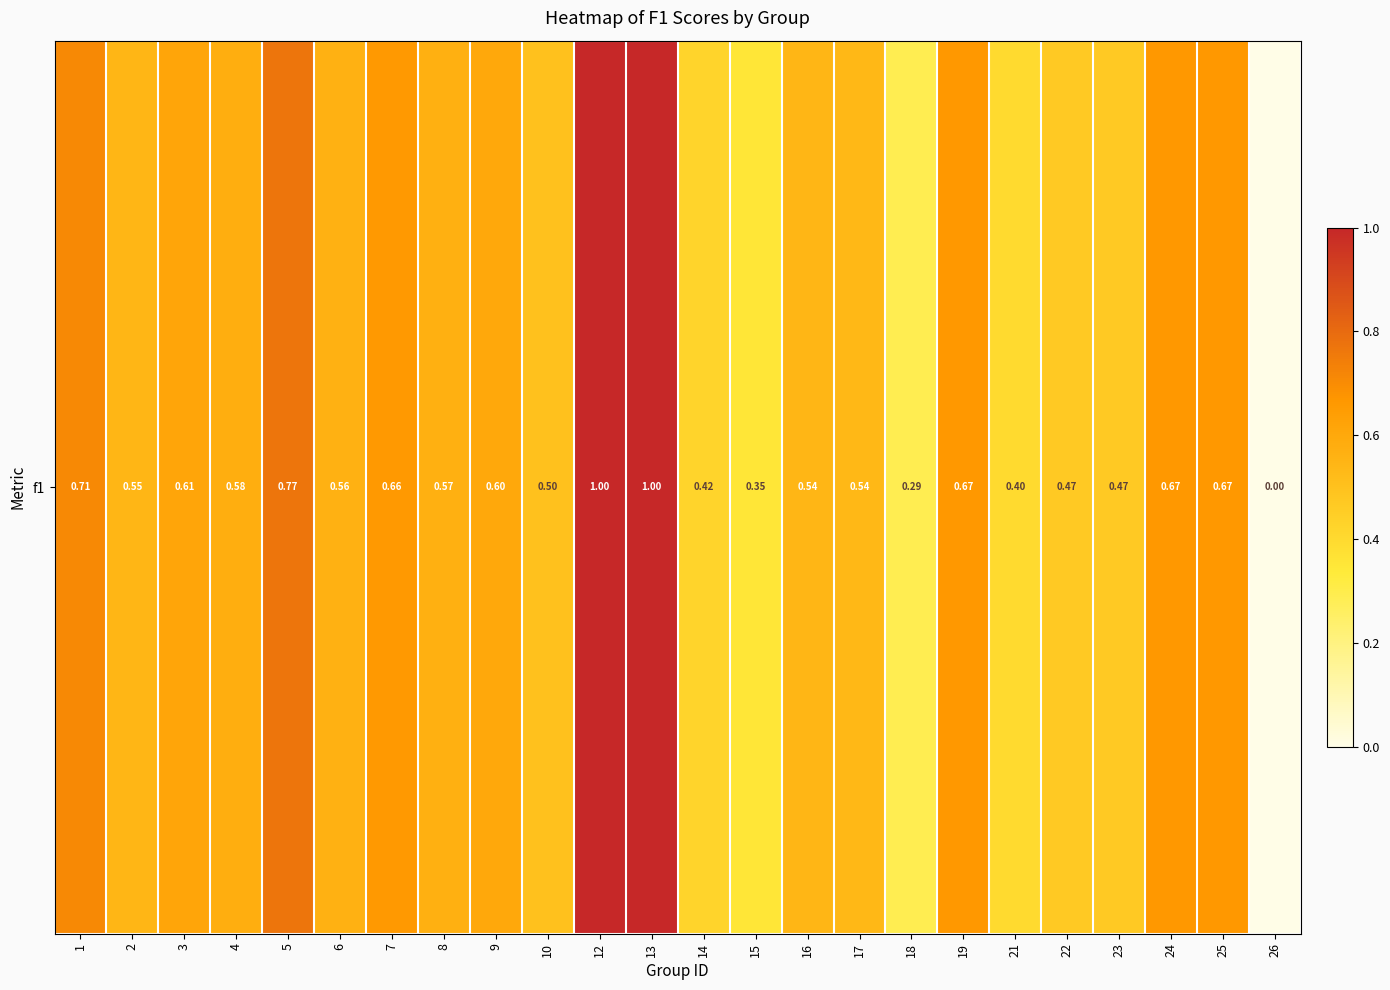

What is the difference between the values at 22 and 25?

0.2